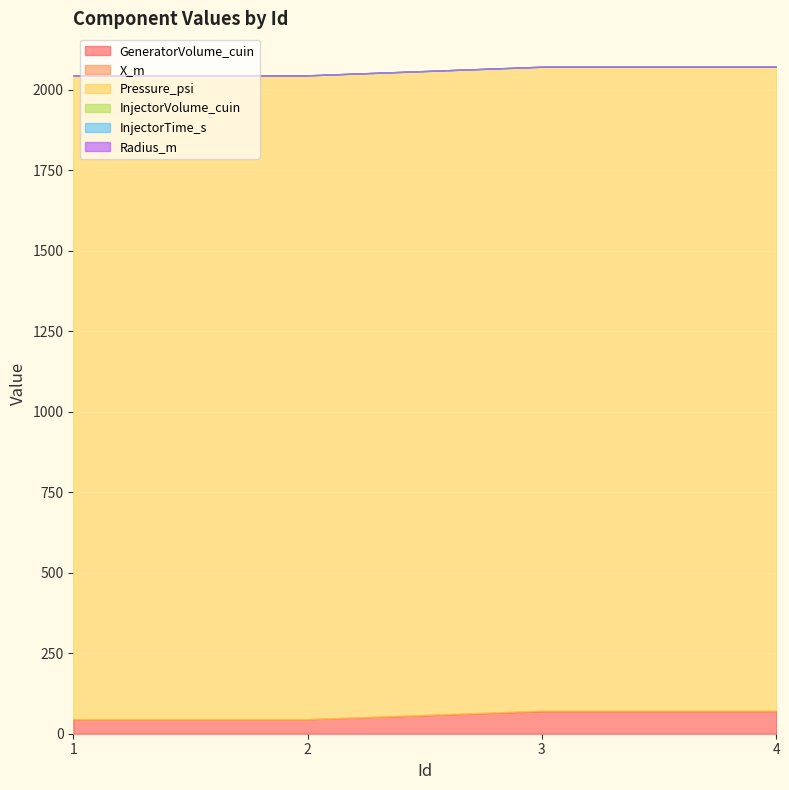

Reading left to right, what are all the values shown in this chart?

GeneratorVolume_cuin: 45.0	45.0	70.0	70.0
X_m: 0.0	0.0	1.7	1.7
Pressure_psi: 2000.0	2000.0	2000.0	2000.0
InjectorVolume_cuin: 0.0	0.0	0.0	0.0
InjectorTime_s: 0.0	0.0	0.0	0.0
Radius_m: 0.2	0.2	0.2	0.2